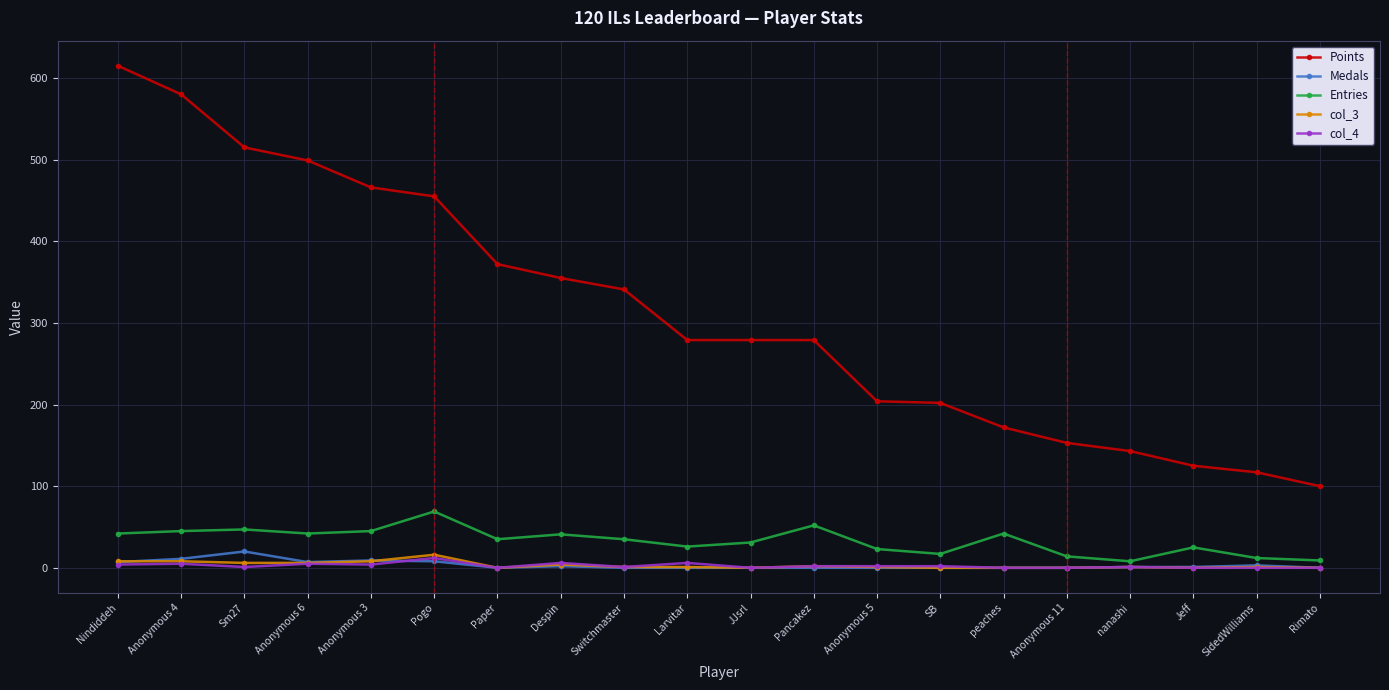

True or false: col_4 has more than 2 interior local peaks.

True